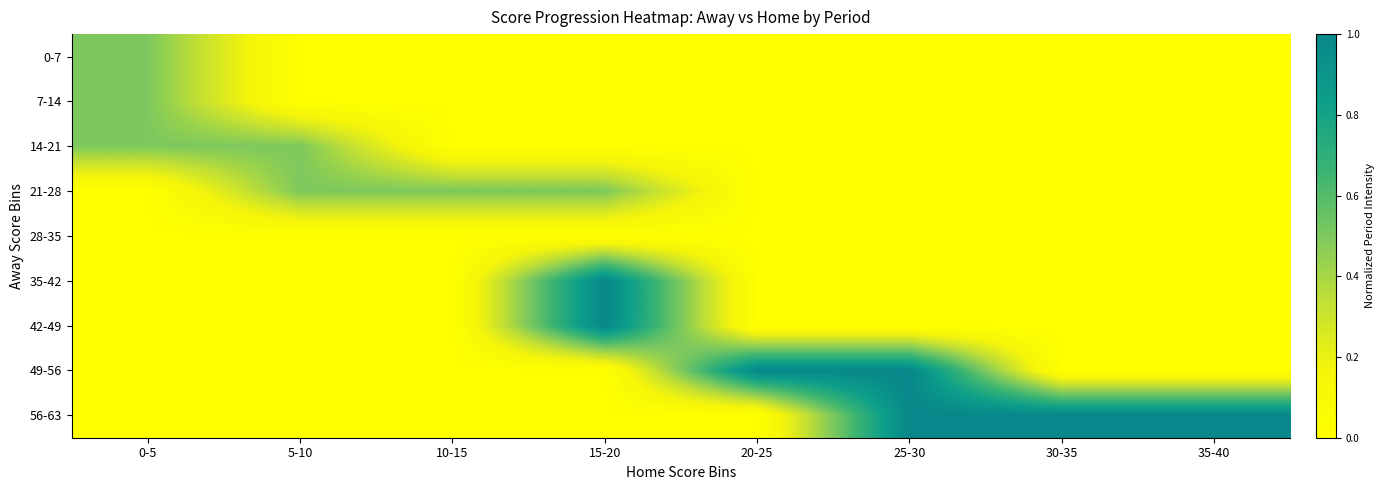

Between 10-15 and 30-35, which is larger?

10-15